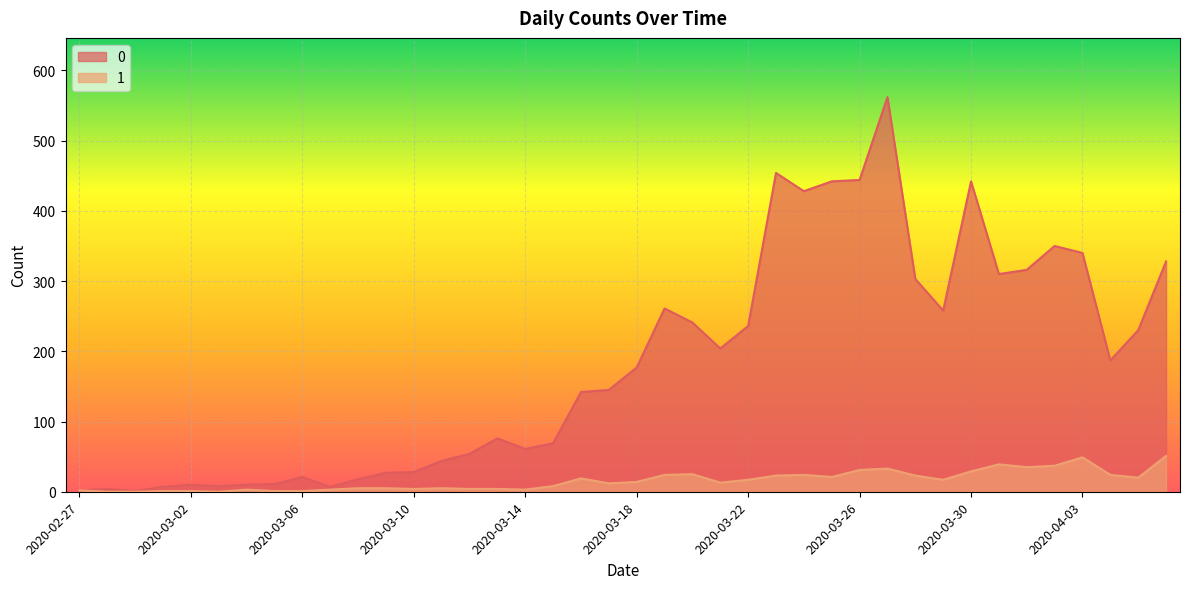

What is the sum of the 1 values at 2020-03-25 and 2020-03-01?

22